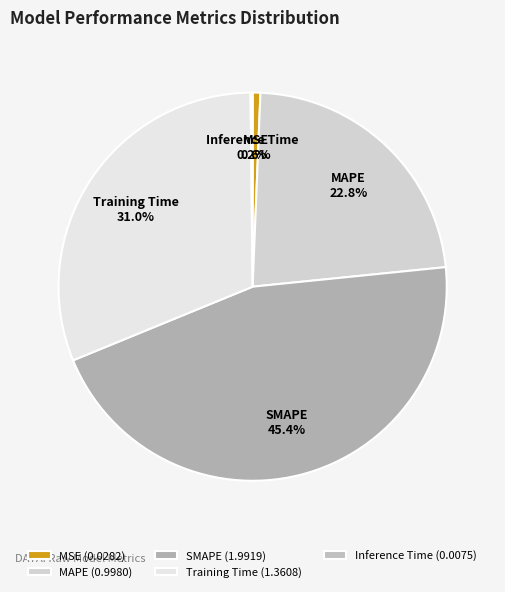

What percentage is NOT represented by MSE?

99.4%